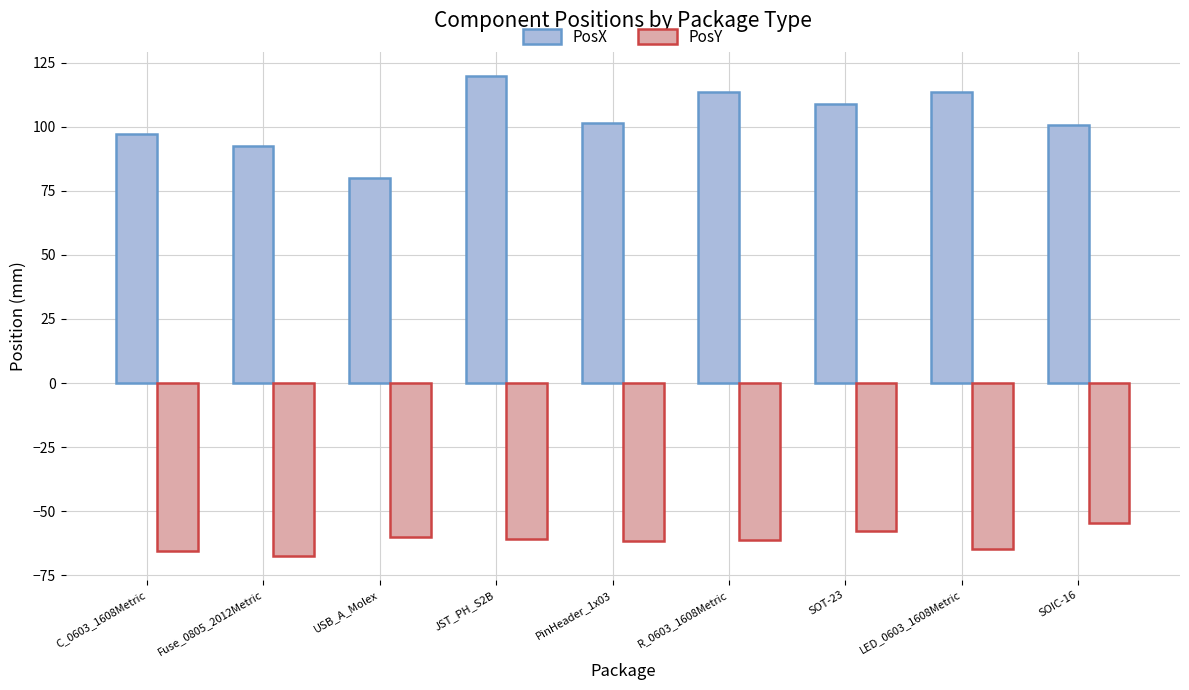

At which label does PosY first exceed -61?

USB_A_Molex